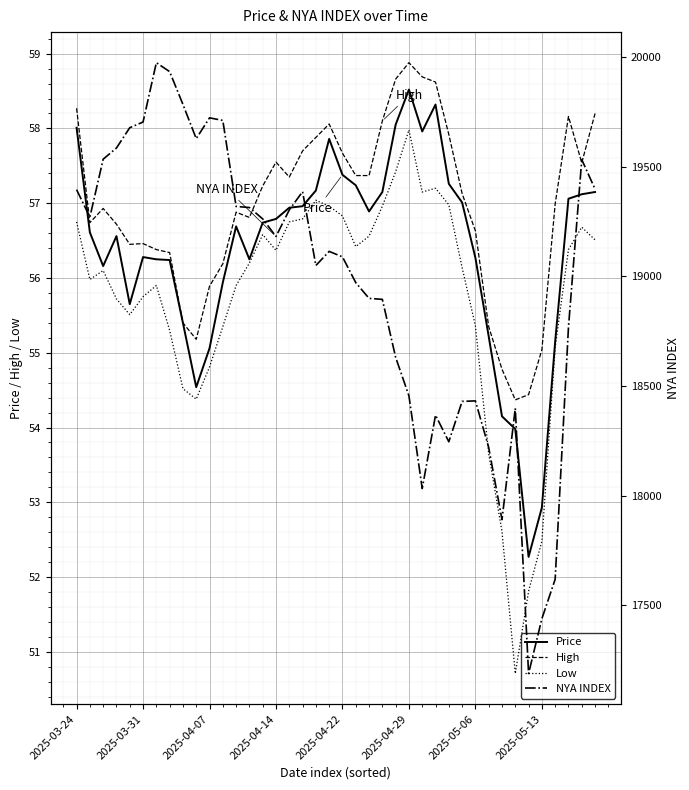

The Low series shows 55.4 at 2025-05-06. True or false?

True